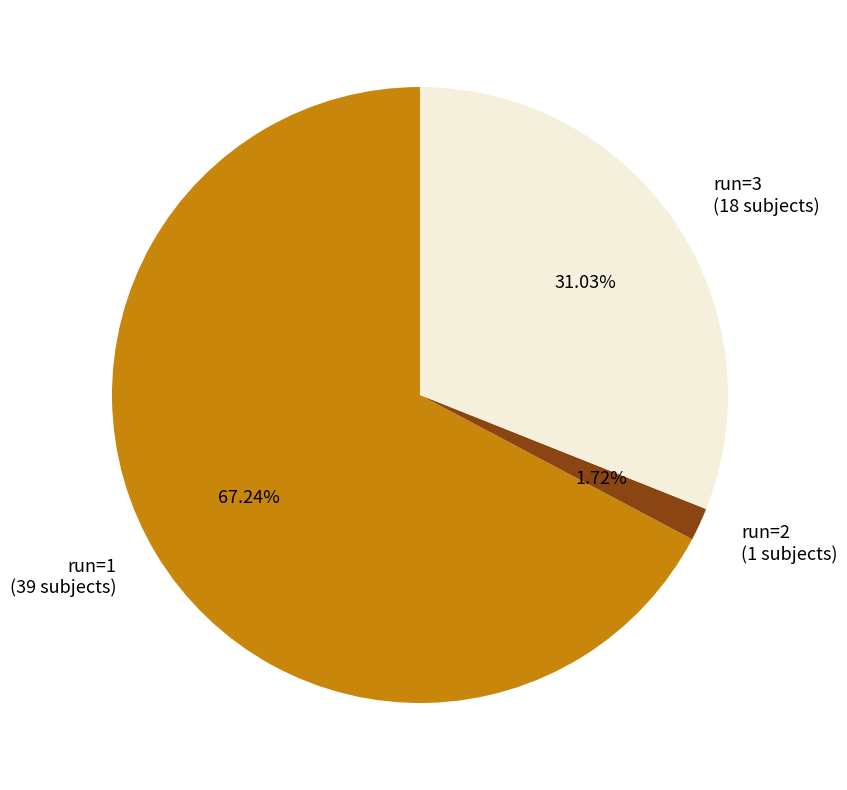

Count the number of slices in the pie.

3